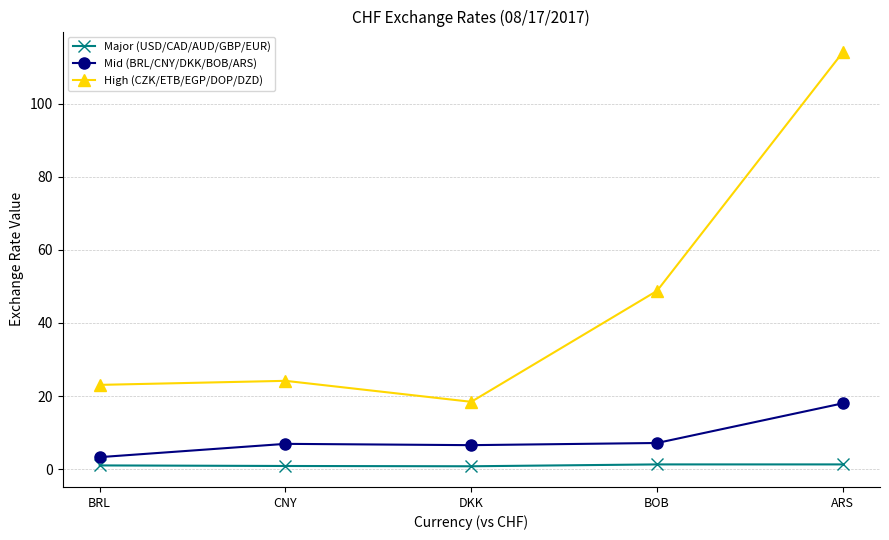

Is it true that High (CZK/ETB/EGP/DOP/DZD) equals 43.0 at CNY?

False